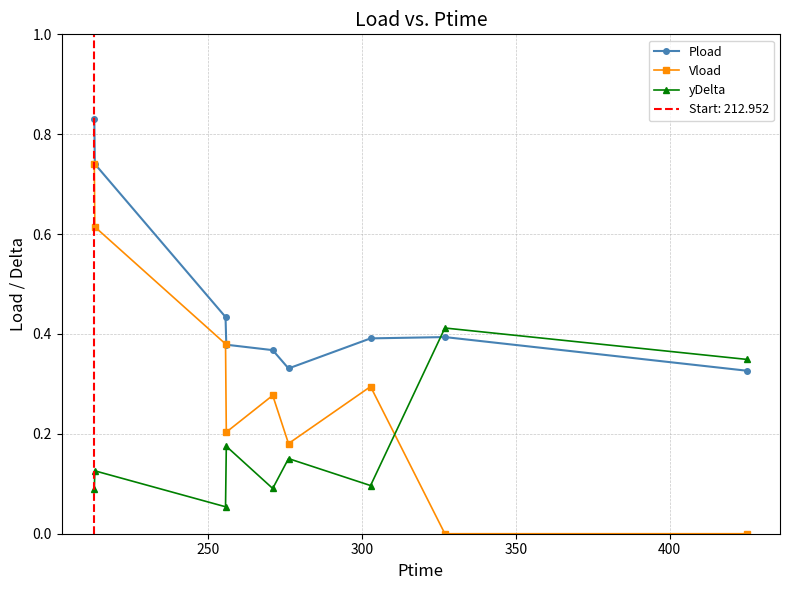

After their last crossing, which series has the higher values: yDelta or Pload?

yDelta